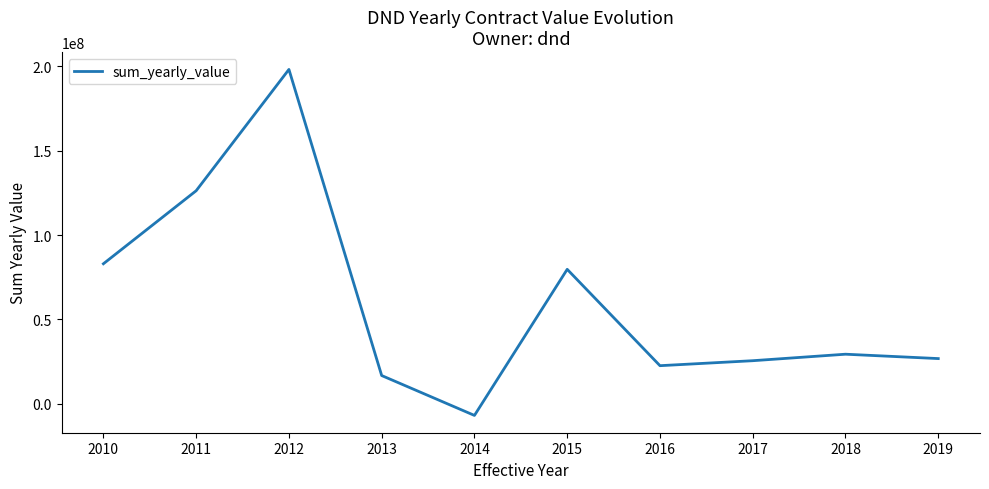

Where is the first local maximum?

2012